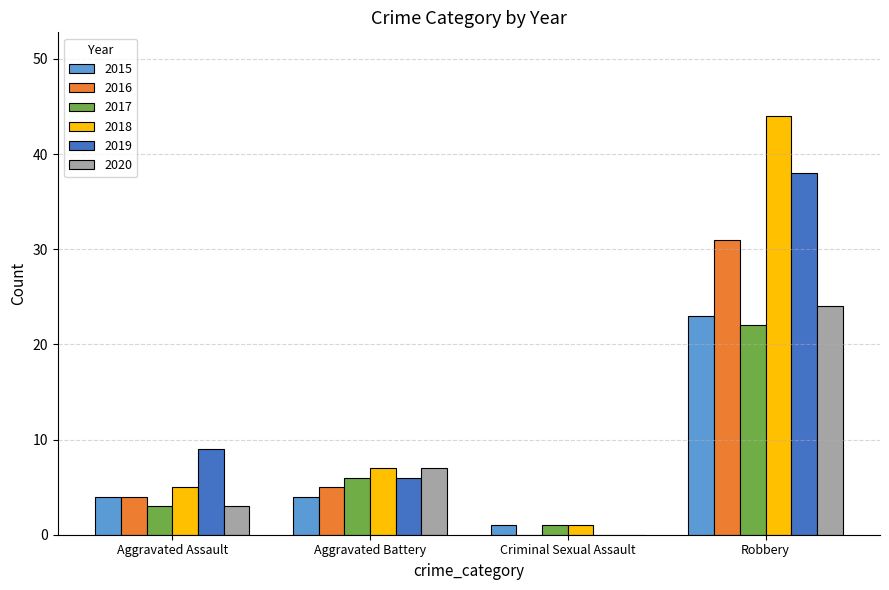

What is the spread (max minus min) of values at Robbery?

22